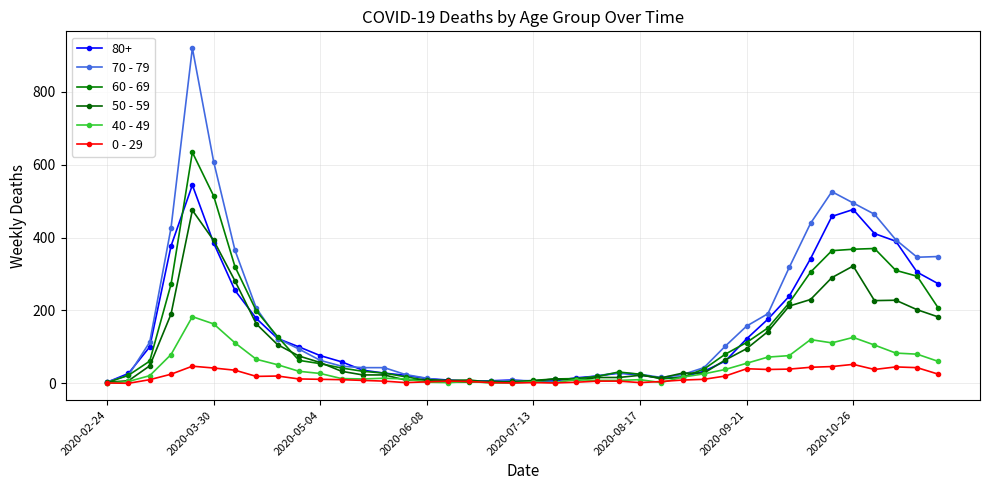

List the series in order of their peak value, highest first.

70 - 79, 60 - 69, 80+, 50 - 59, 40 - 49, 0 - 29